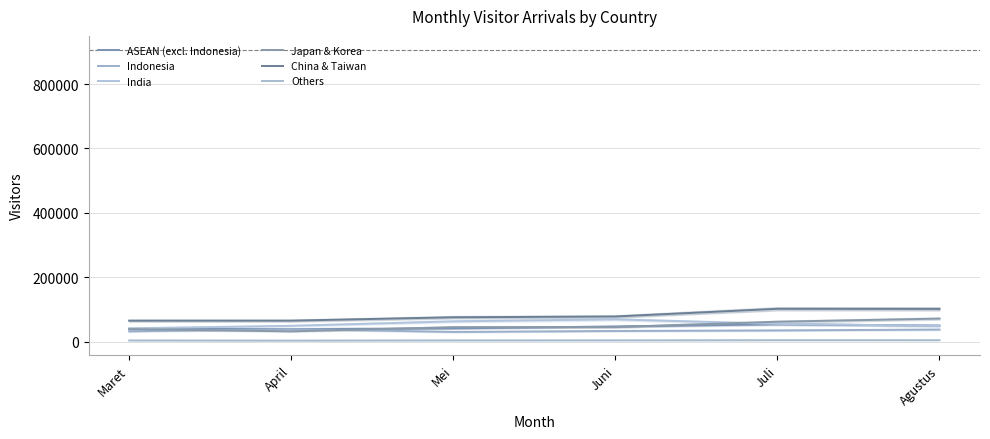

Reading left to right, transcribe all the data shown in this chart.

ASEAN (excl. Indonesia): 39428	38795	40681	46780	53407	49544
Indonesia: 31521	38682	29707	32708	34472	37142
India: 40989	48747	62680	68853	54906	48472
Japan & Korea: 38528	31526	44639	44886	61524	71220
China & Taiwan: 64774	64815	75302	77720	101664	101345
Others: 3397	2863	3596	3688	4170	4111